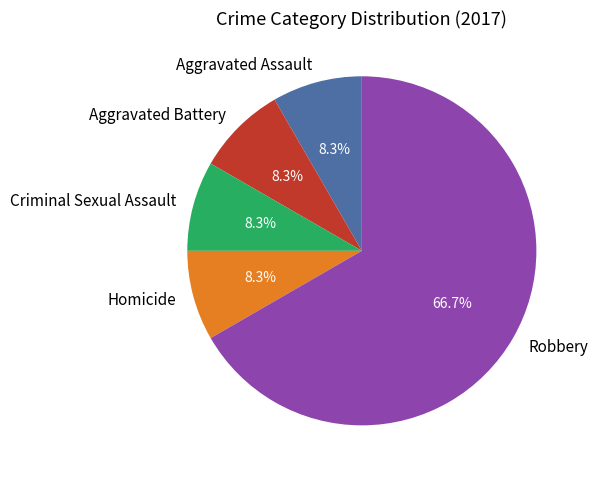

Which category has the biggest portion of the pie?

Robbery